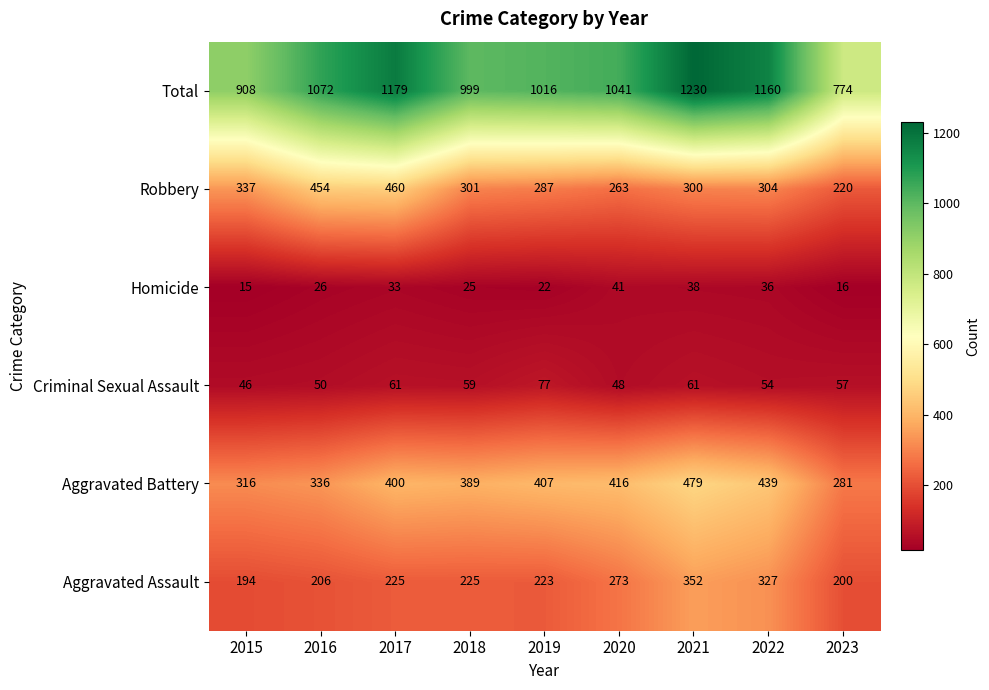

At which label is Total closest to 1002?

2018